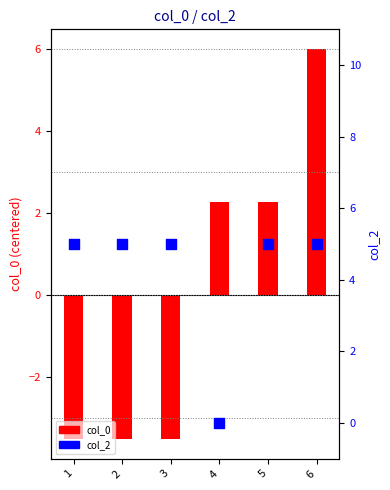

Which series has the largest total across all categories?

col_2